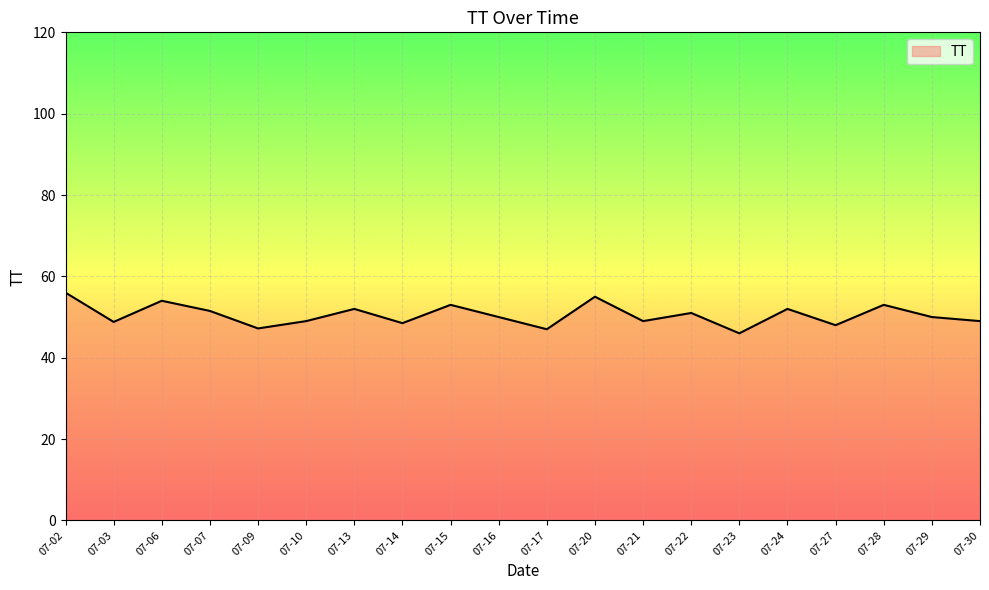

What is the minimum value shown in the chart?

46.0